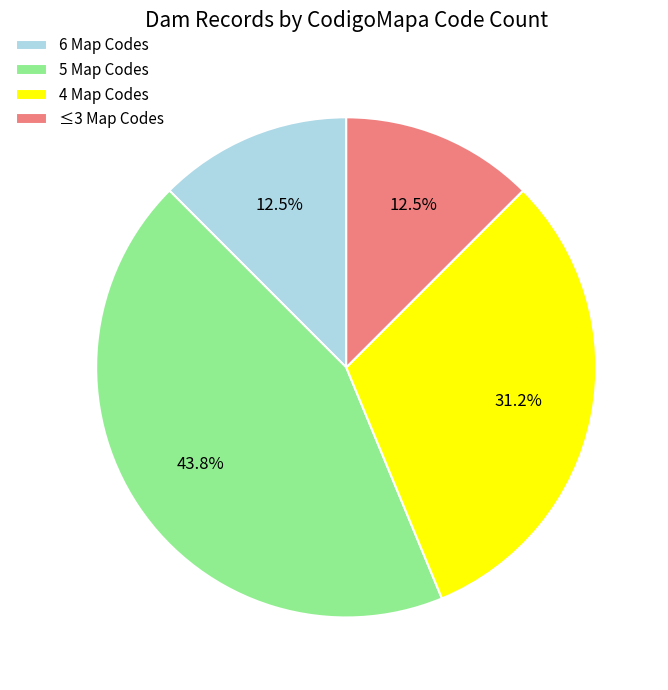

Approximately how many times larger is the value at 4 Map Codes compared to ≤3 Map Codes?

2.5